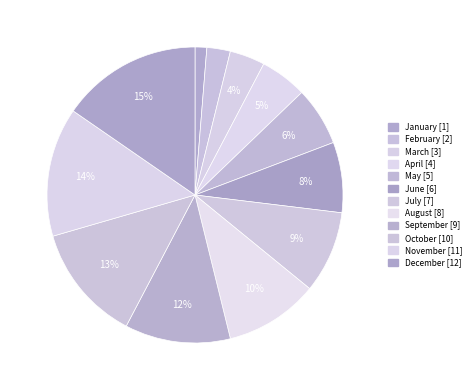

Combined, what portion of the pie is April and January?

6.4%